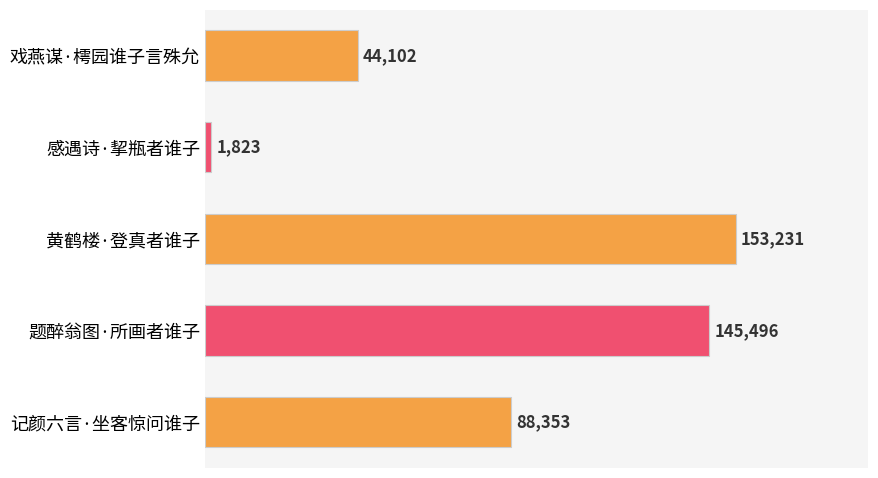

What is the smallest value displayed?

1823